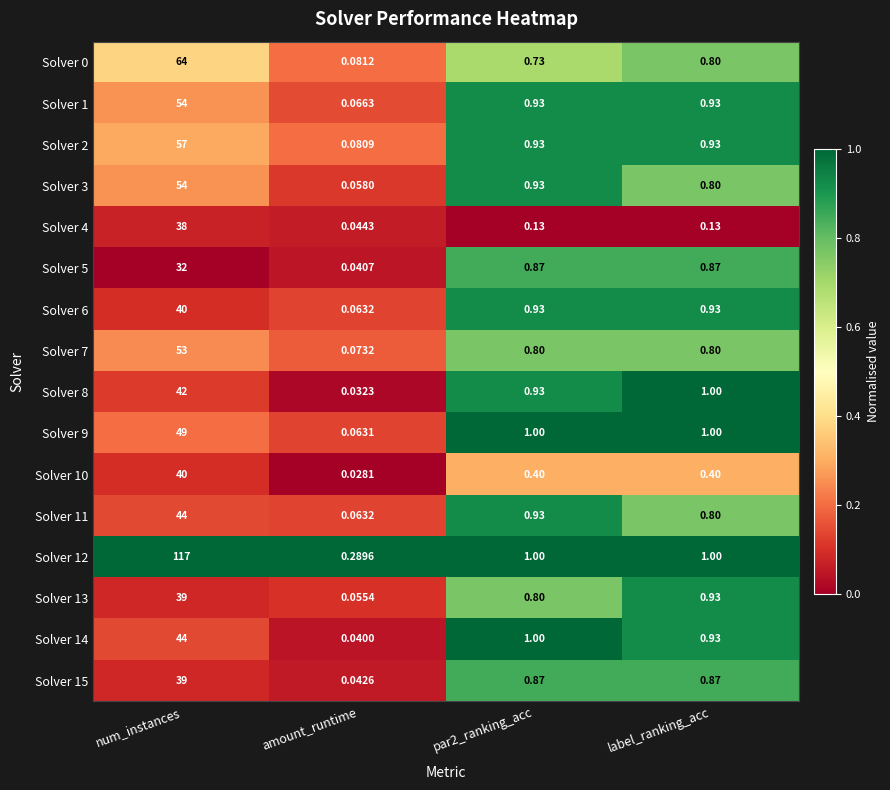

Which category has the highest value in the Solver 14 series?

num_instances